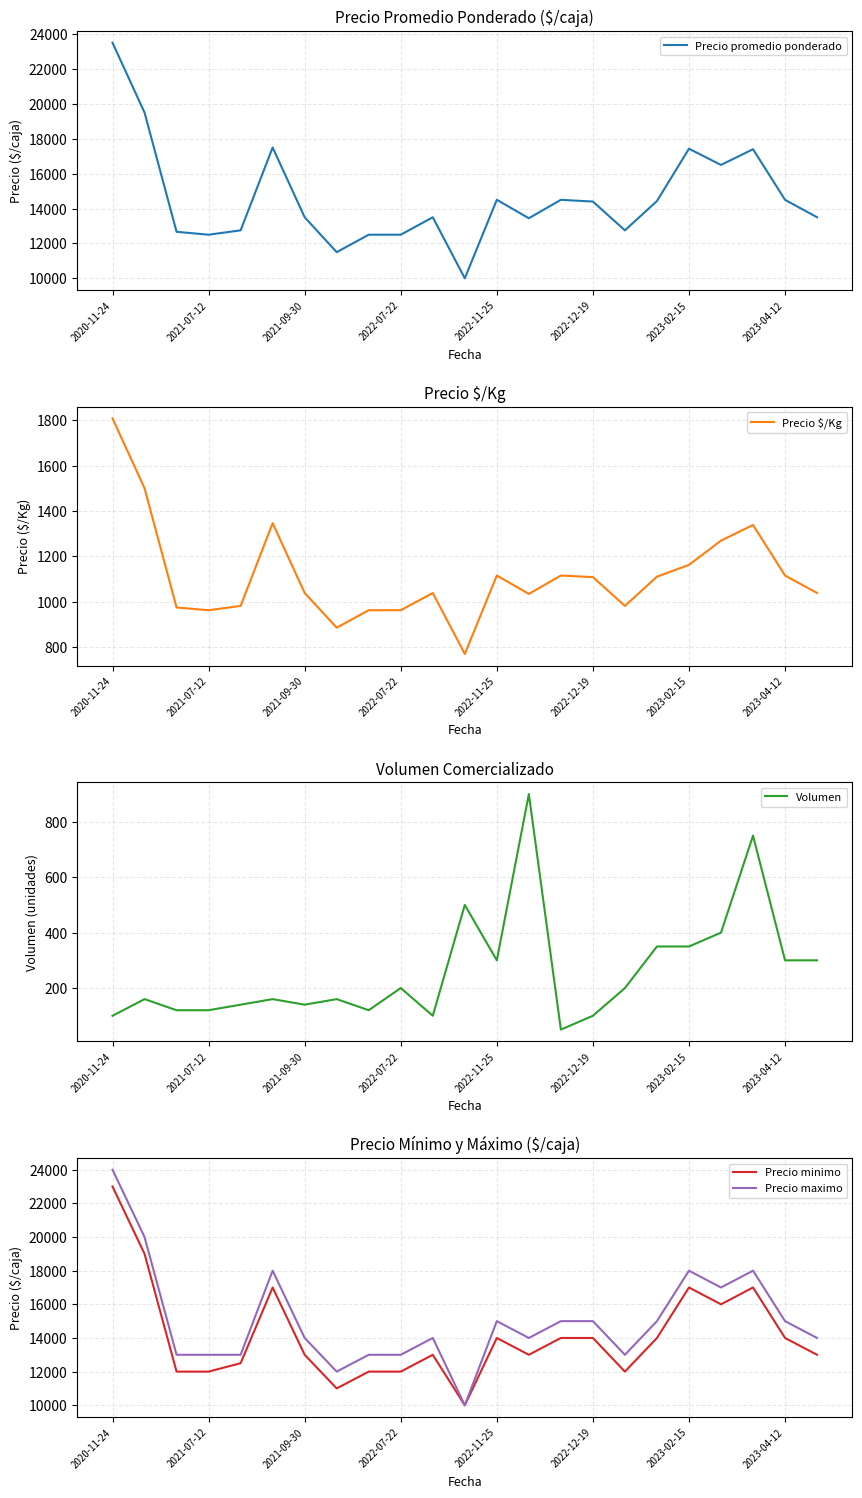

Which label corresponds to the largest value in the chart?

2020-11-24